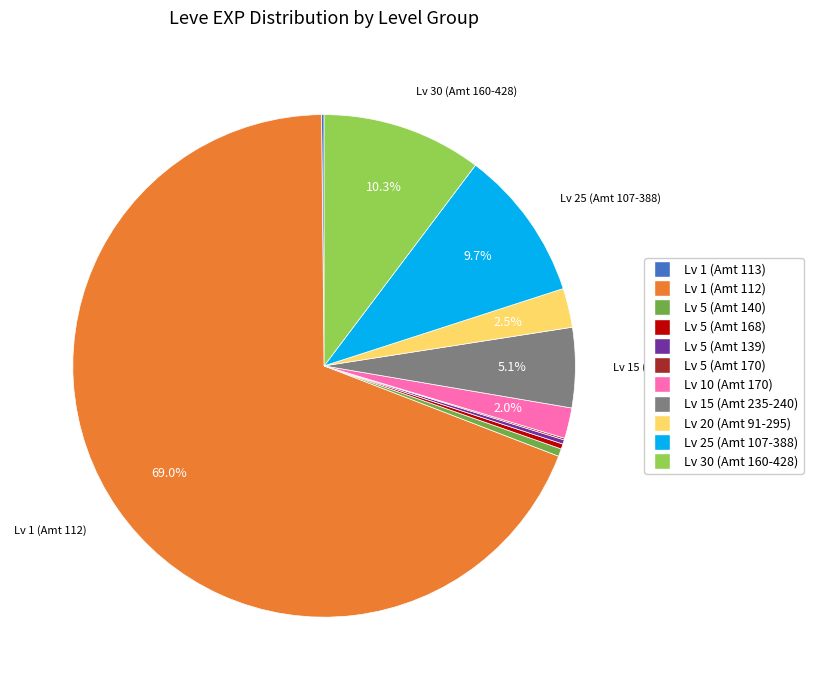

Does any single category account for the majority?

Yes